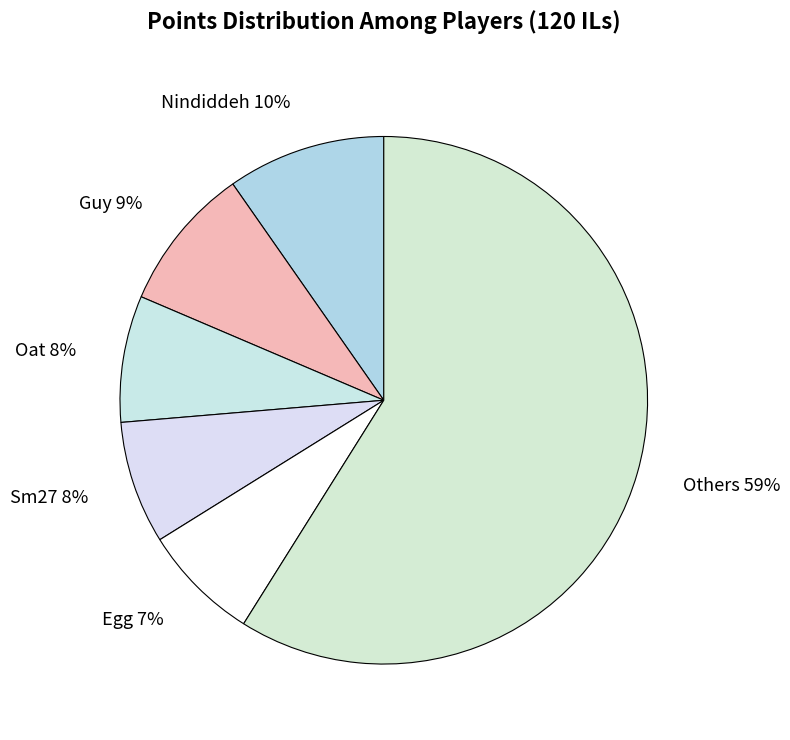

The Oat slice represents 8% of the pie. True or false?

True